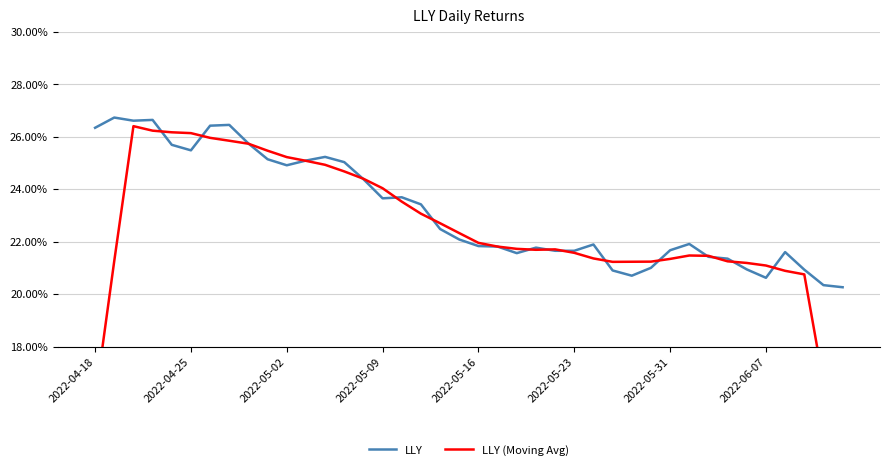

How many times do LLY and LLY (Moving Avg) cross each other?

16